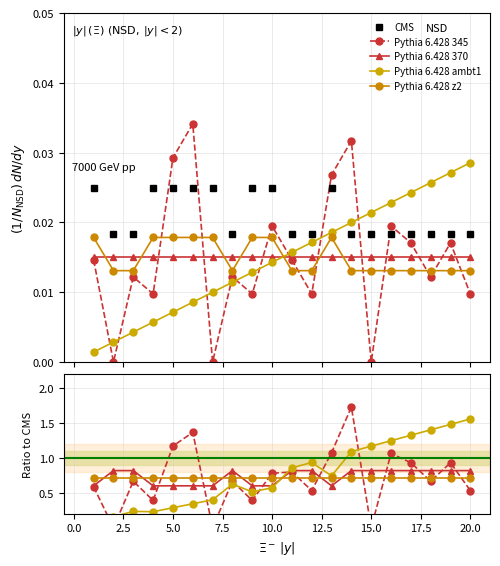

Which series changed the most between 15.0 and 20.0?

Pythia 6.428 345